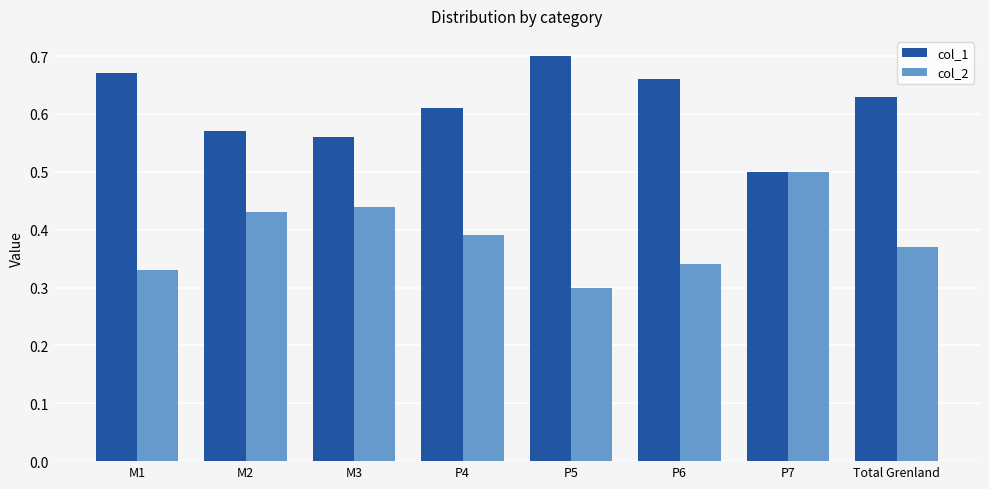

The value of col_1 at M1 is 1.1. True or false?

False